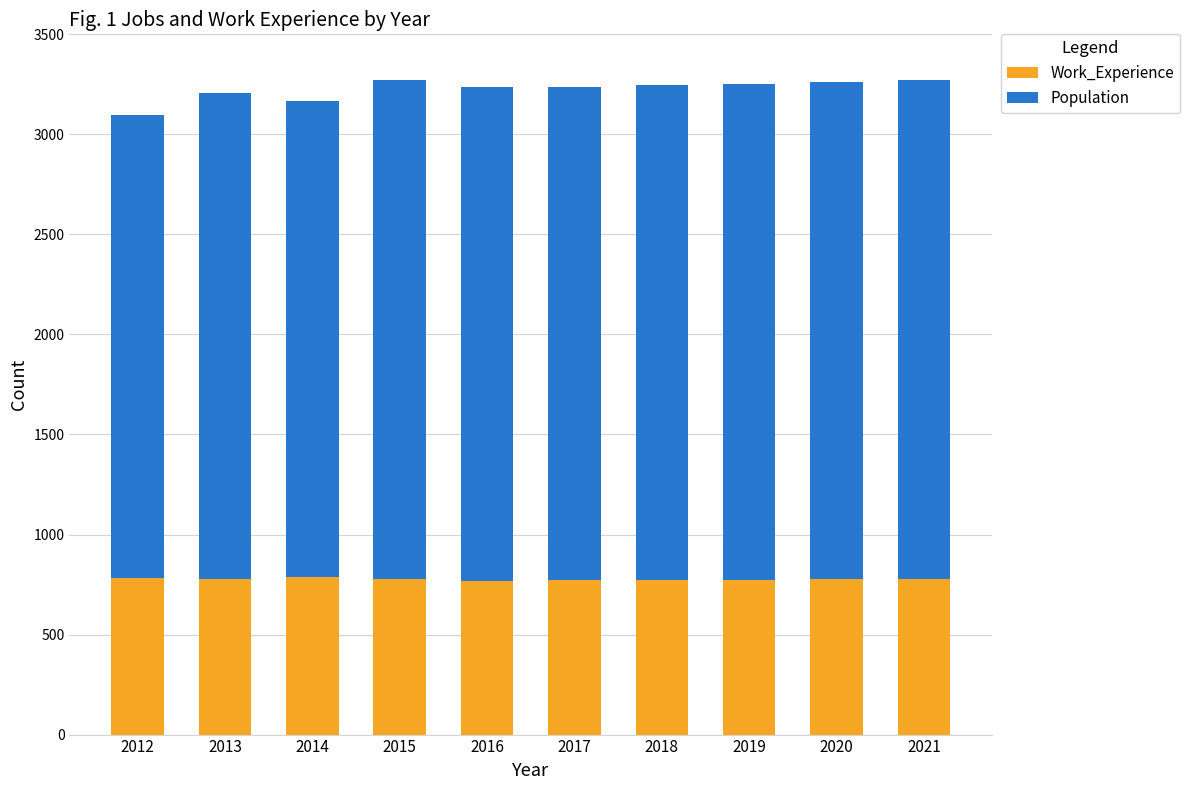

What is the sum of all Work_Experience values?

7775